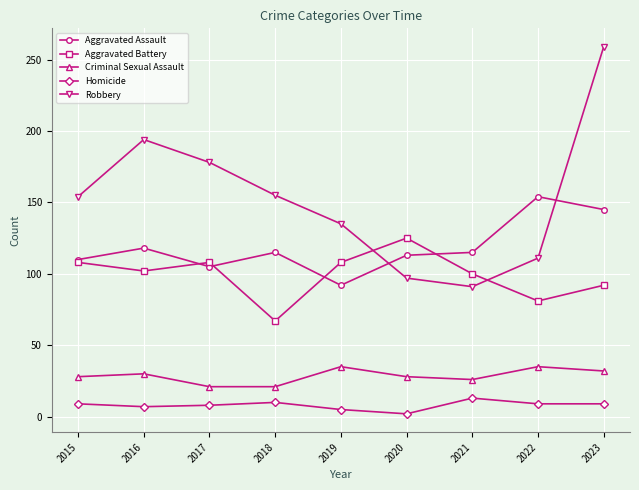

What is the approximate value of Aggravated Assault at 2016?

118